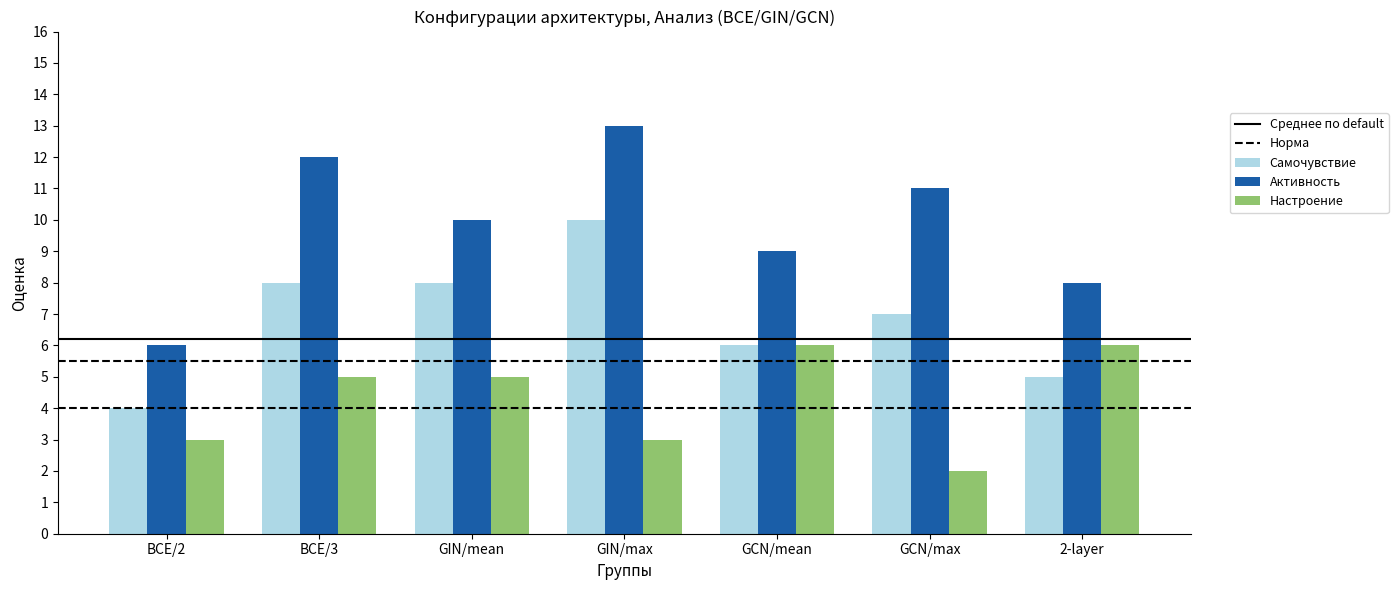

Which label corresponds to the smallest value in the chart?

GCN/max